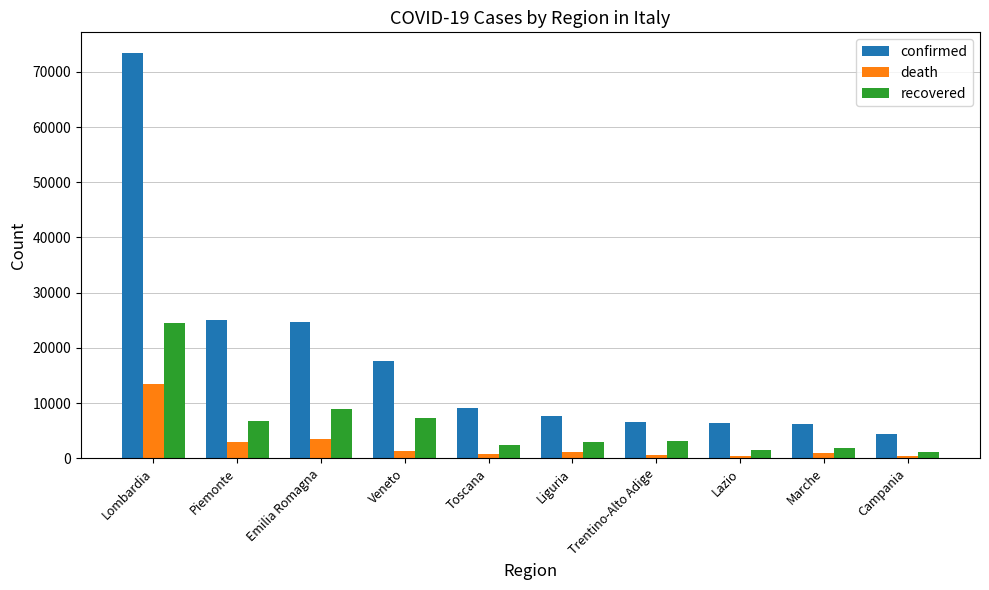

Does the chart contain any negative values?

No